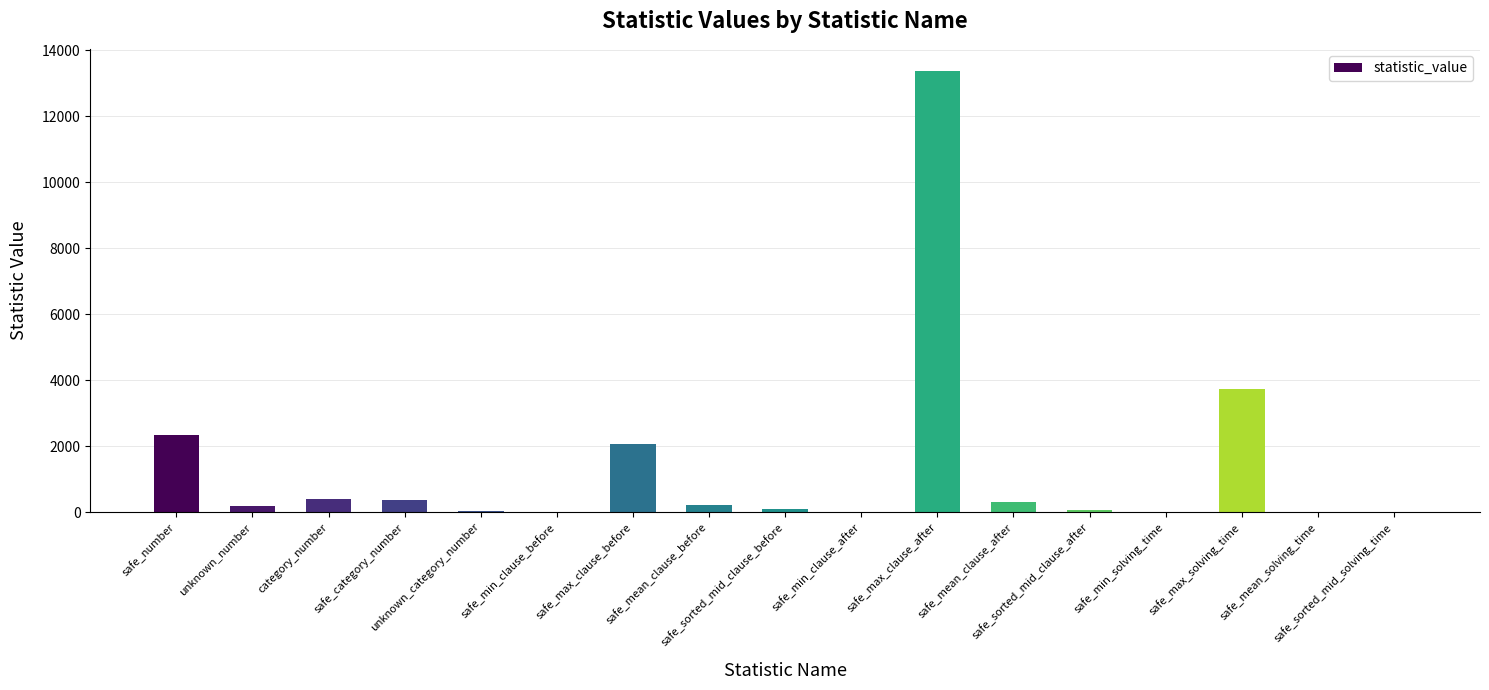

What is the sum of all values?

23266.6